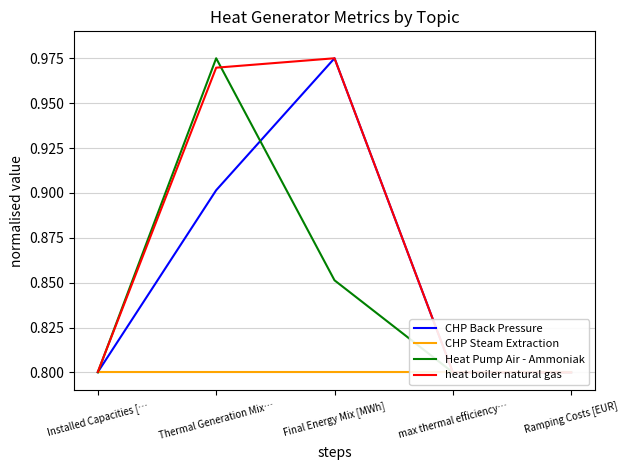

At which label does CHP Steam Extraction reach its peak?

Installed Capacities […